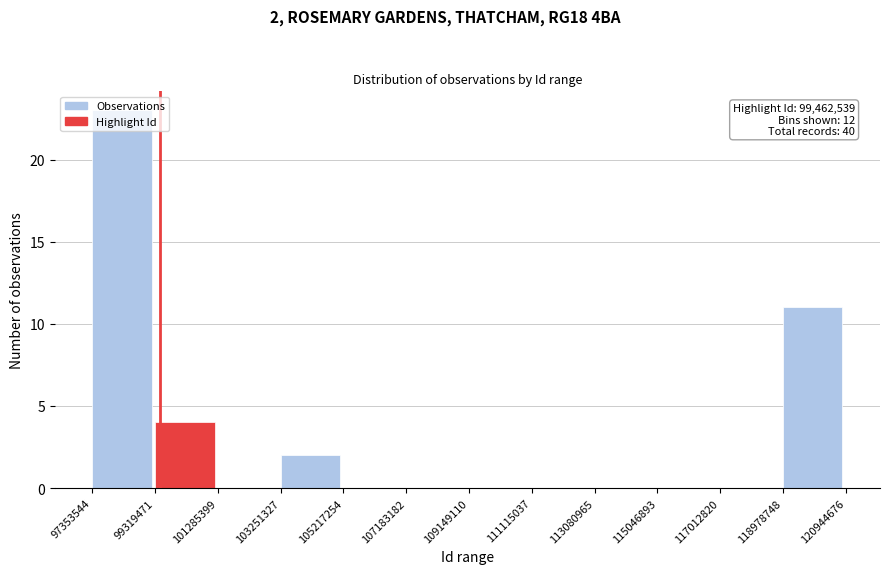

Over which range of the x-axis is the bar tallest?

97353544 to 99319471